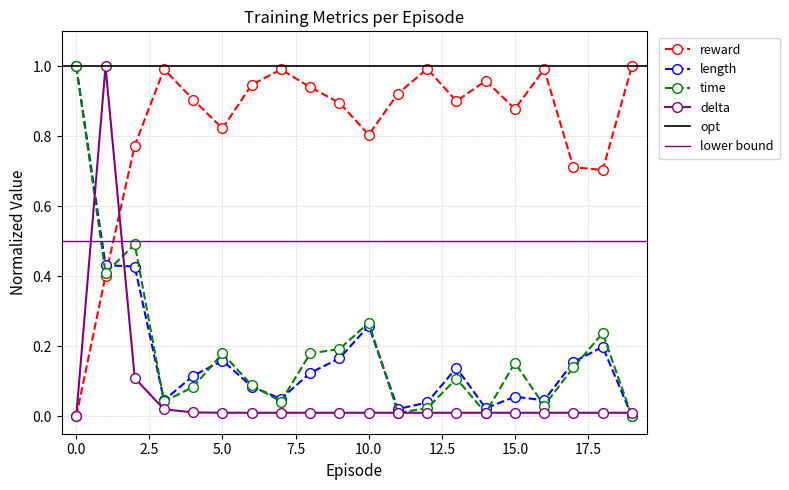

Reading right to left, what are all the values shown in this chart?

reward: 19=1.0	18=0.7	17=0.7	16=1.0	15=0.9	14=1.0	13=0.9	12=1.0	11=0.9	10=0.8	9=0.9	8=0.9	7=1.0	6=0.9	5=0.8	4=0.9	3=1.0	2=0.8	1=0.4	0=0.0
length: 19=0.0	18=0.2	17=0.2	16=0.0	15=0.1	14=0.0	13=0.1	12=0.0	11=0.0	10=0.3	9=0.2	8=0.1	7=0.0	6=0.1	5=0.2	4=0.1	3=0.0	2=0.4	1=0.4	0=1.0
time: 19=0.0	18=0.2	17=0.1	16=0.0	15=0.2	14=0.0	13=0.1	12=0.0	11=0.0	10=0.3	9=0.2	8=0.2	7=0.0	6=0.1	5=0.2	4=0.1	3=0.0	2=0.5	1=0.4	0=1.0
delta: 19=0.0	18=0.0	17=0.0	16=0.0	15=0.0	14=0.0	13=0.0	12=0.0	11=0.0	10=0.0	9=0.0	8=0.0	7=0.0	6=0.0	5=0.0	4=0.0	3=0.0	2=0.1	1=1.0	0=0.0